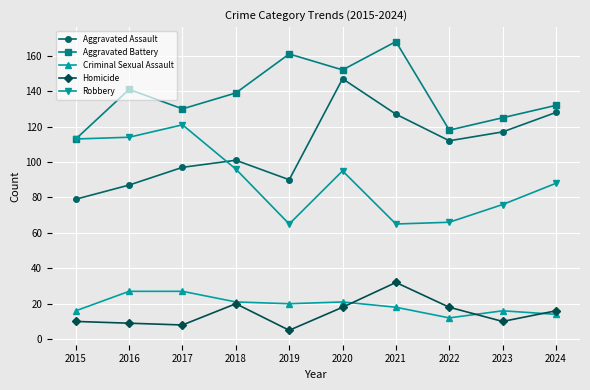

What is the sum of all Aggravated Battery values?

1379